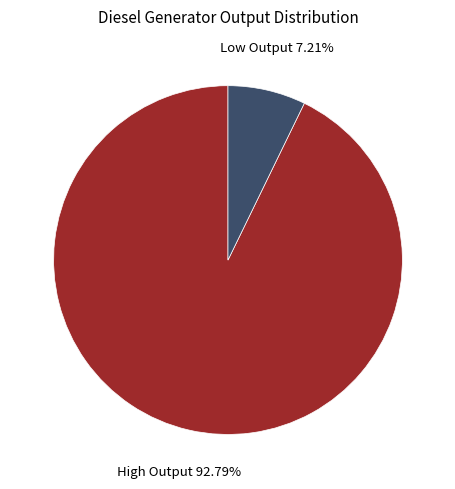

What is the smallest slice in the pie chart?

Low Output